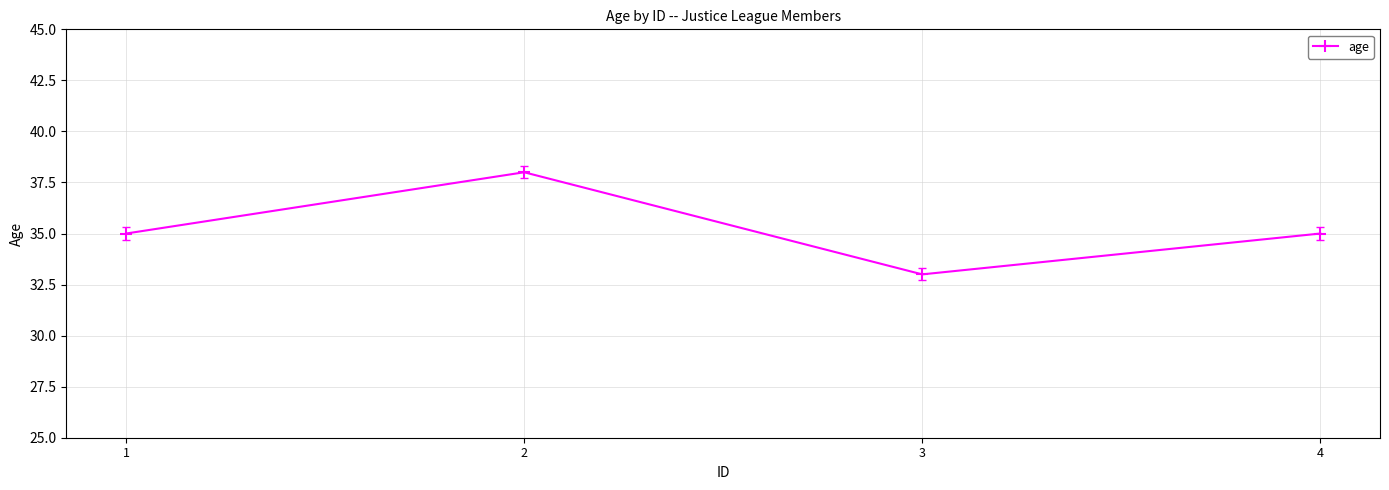

Where is the first local minimum?

3